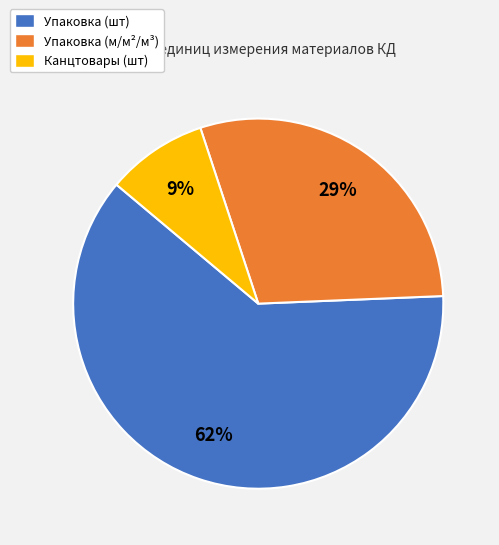

Which category has the biggest portion of the pie?

Упаковка (шт)